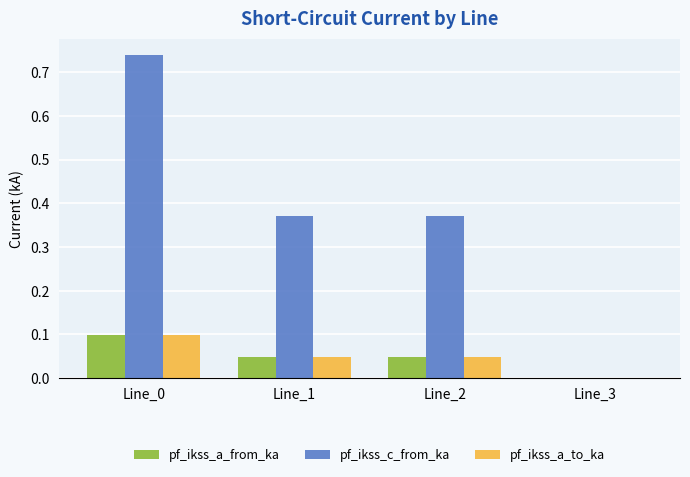

Which series has the largest total across all categories?

pf_ikss_c_from_ka